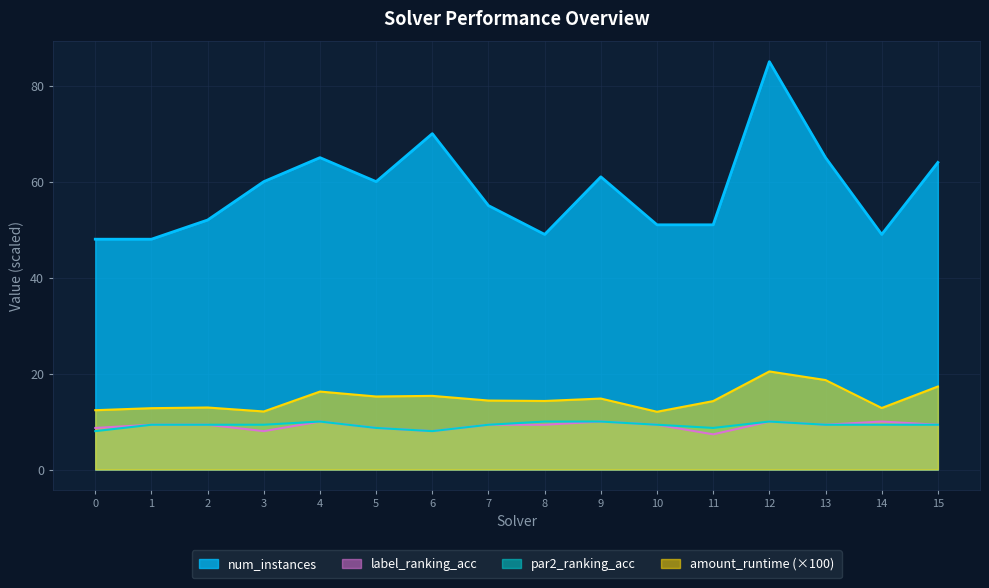

The par2_ranking_acc series shows 9.3 at 15. True or false?

True